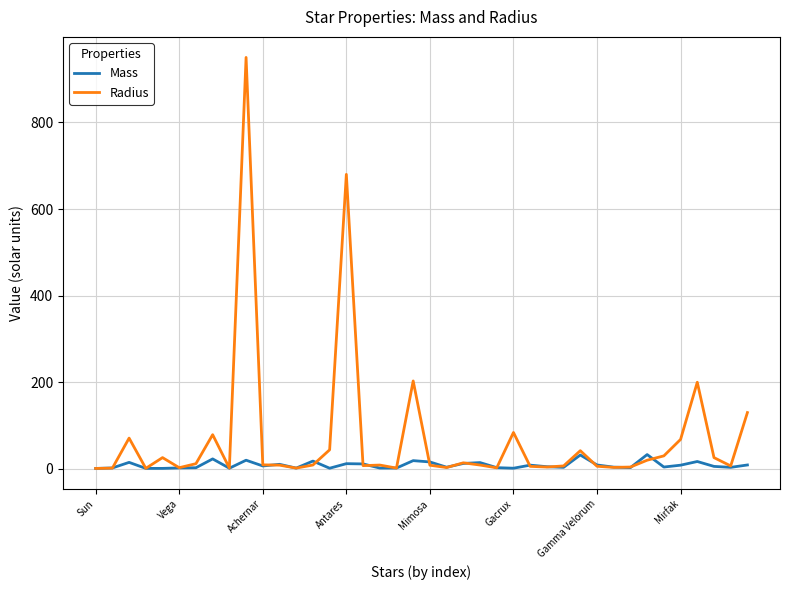

Rank the series by their maximum value, from lowest to highest.

Mass, Radius